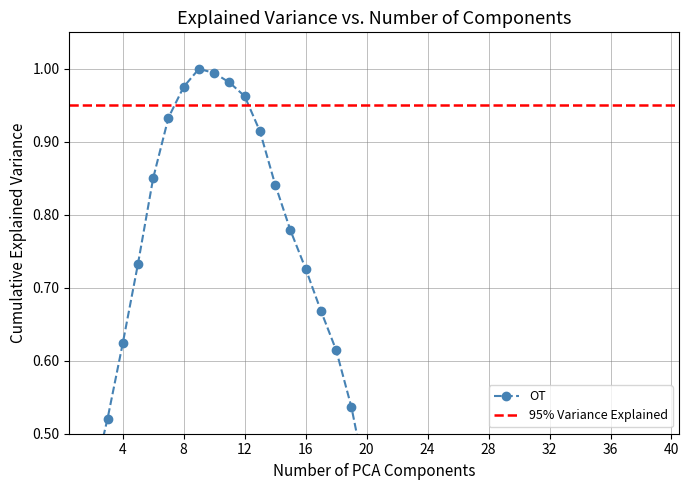

True or false: the data has more than 0 interior local peaks.

True